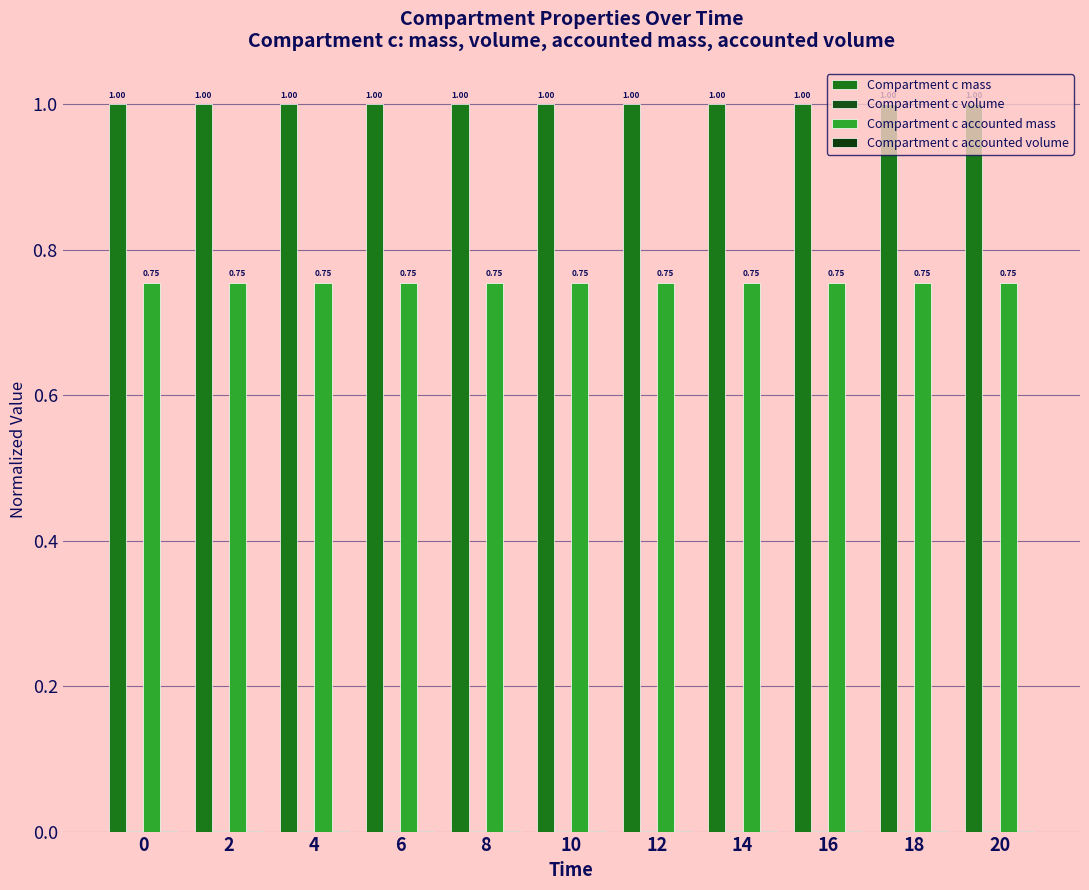

How many groups of bars are there?

11